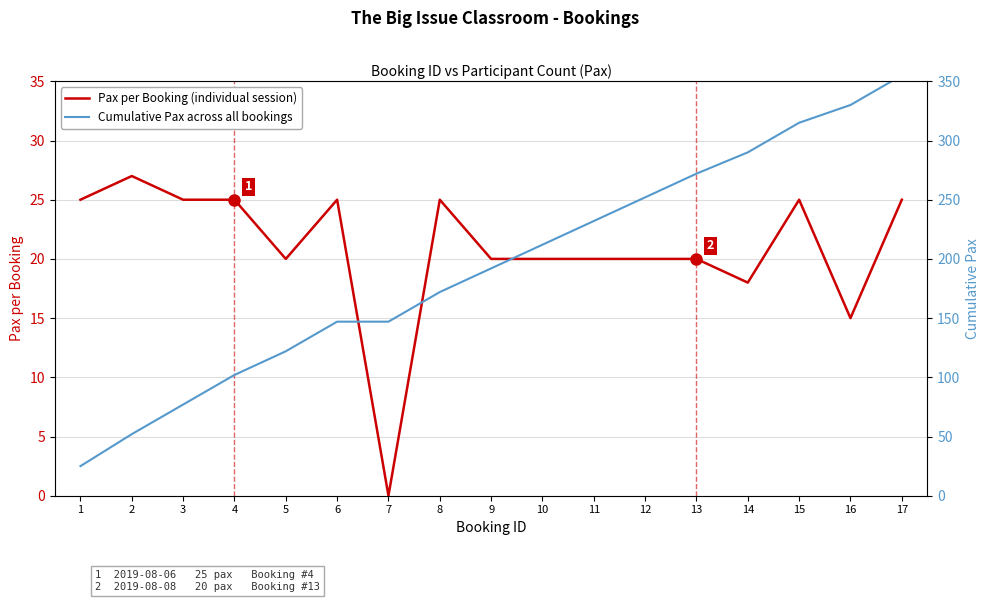

True or false: Cumulative Pax and Pax per Booking intersect in this chart.

False